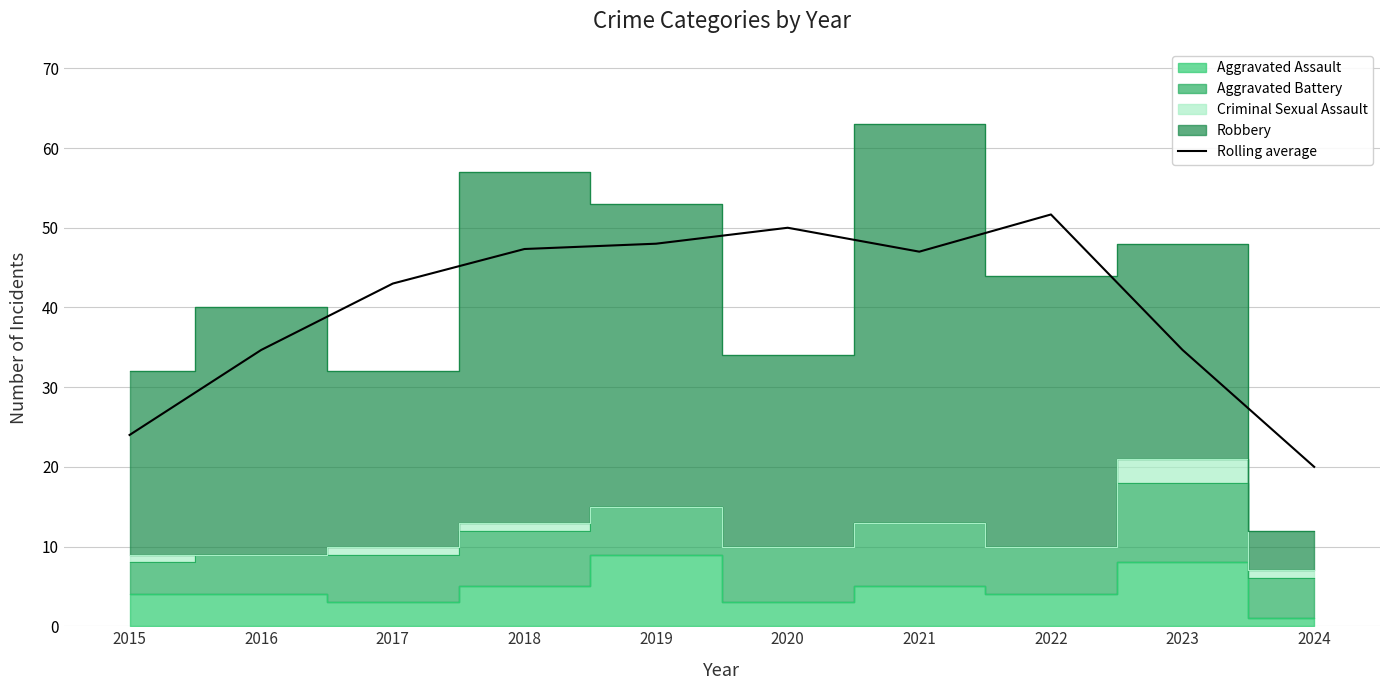

Is it true that the value at 2015 is 42.7?

False